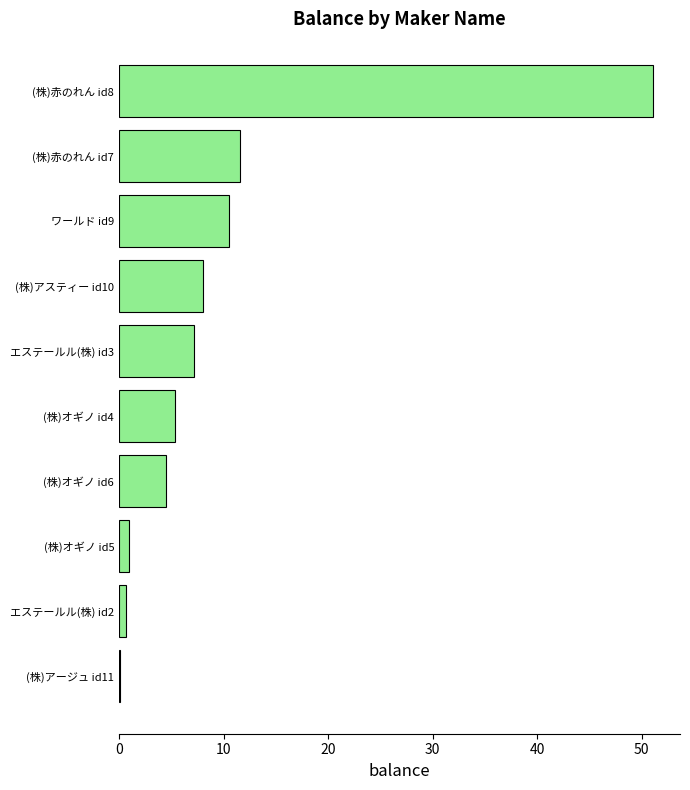

What is the sum of all values?

100.0